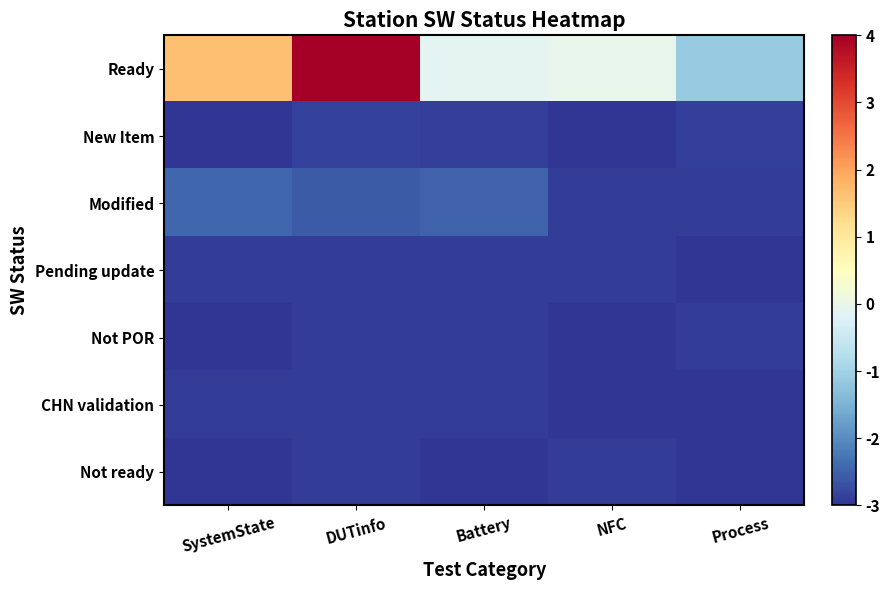

Reading left to right, extract all data points from this chart.

Ready: SystemState=1.6	DUTinfo=4.0	Battery=-0.1	NFC=-0.0	Process=-1.1
New Item: SystemState=-3.0	DUTinfo=-2.8	Battery=-2.9	NFC=-3.0	Process=-2.9
Modified: SystemState=-2.4	DUTinfo=-2.6	Battery=-2.5	NFC=-2.9	Process=-2.9
Pending update: SystemState=-2.9	DUTinfo=-2.9	Battery=-2.9	NFC=-2.9	Process=-3.0
Not POR: SystemState=-3.0	DUTinfo=-2.9	Battery=-2.9	NFC=-3.0	Process=-2.9
CHN validation: SystemState=-2.9	DUTinfo=-2.9	Battery=-2.9	NFC=-3.0	Process=-3.0
Not ready: SystemState=-3.0	DUTinfo=-2.9	Battery=-3.0	NFC=-2.9	Process=-3.0